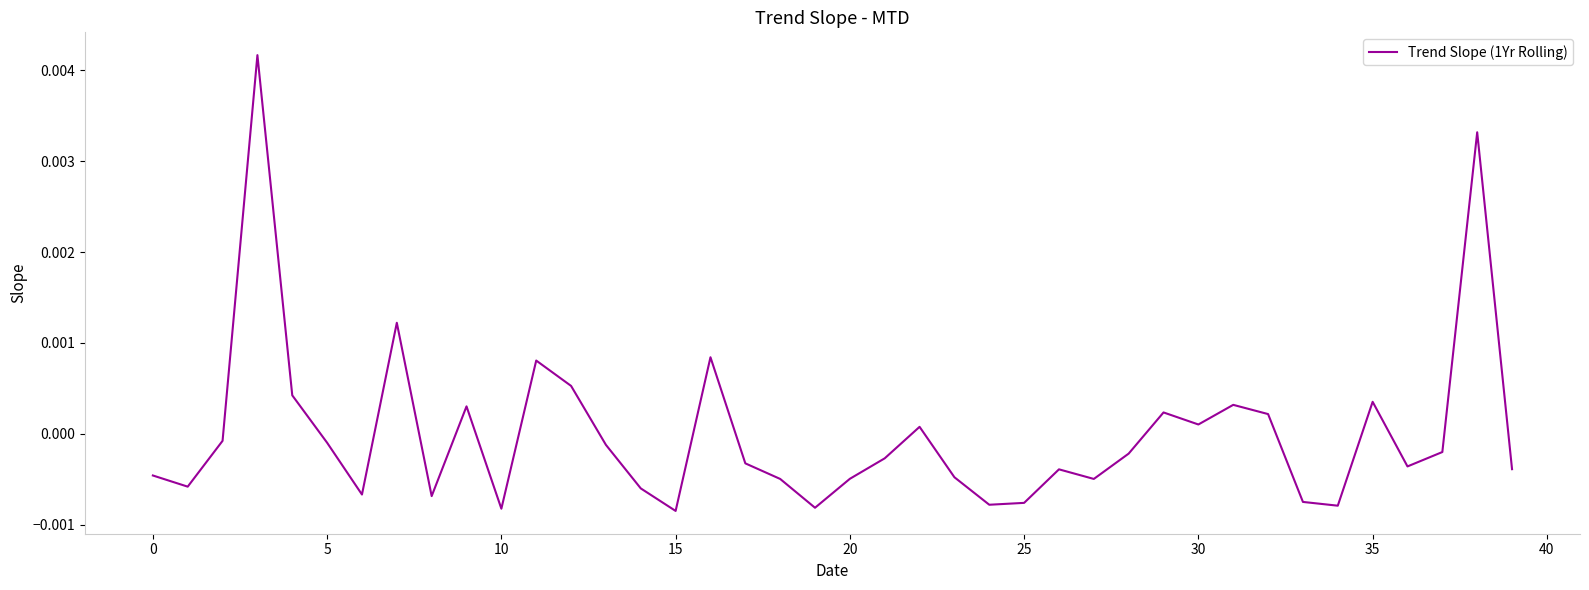

Does the chart display data point markers on the line(s)?

No